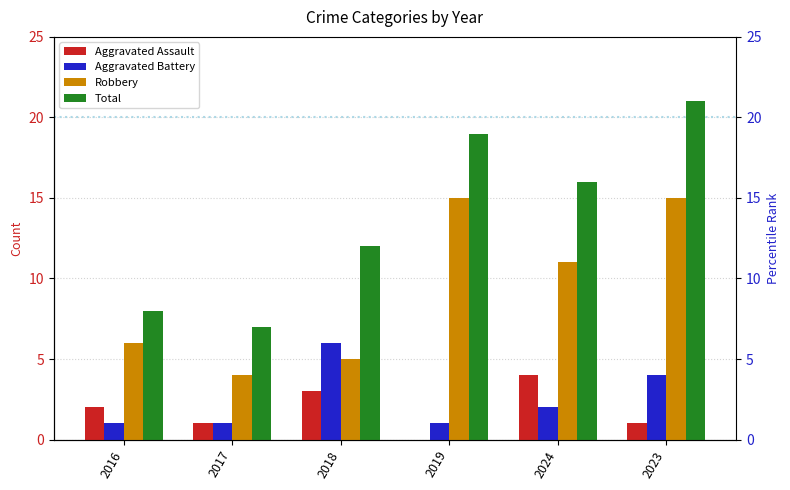

Reading right to left, transcribe all the data shown in this chart.

Aggravated Assault: 1	4	0	3	1	2
Aggravated Battery: 4	2	1	6	1	1
Robbery: 15	11	15	5	4	6
Total: 21	16	19	12	7	8